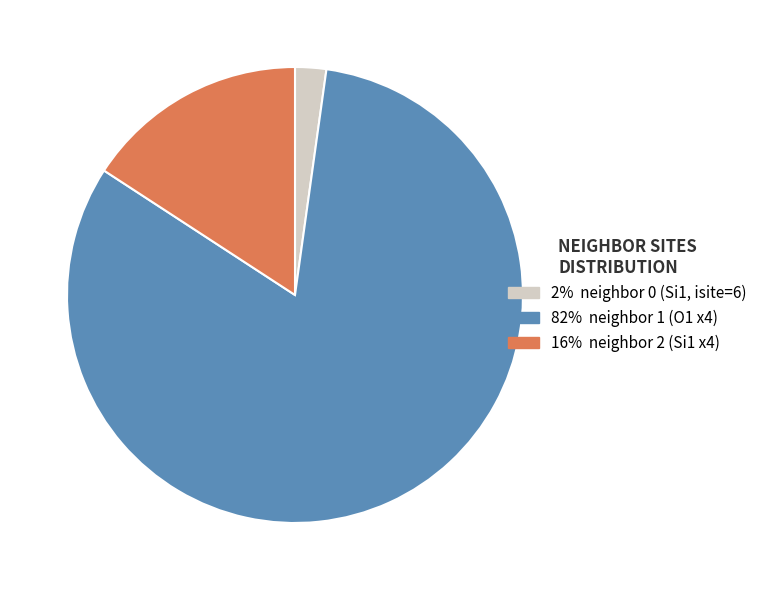

Does any single category account for the majority?

Yes